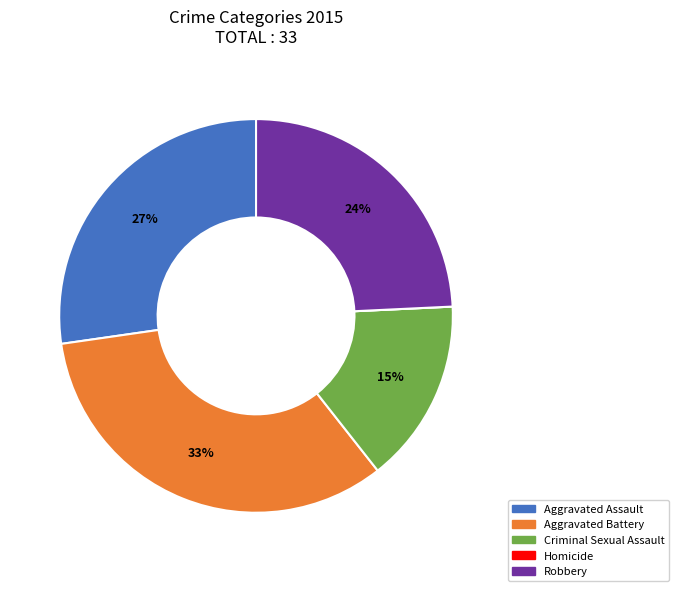

True or false: Criminal Sexual Assault accounts for 15% of the total.

True